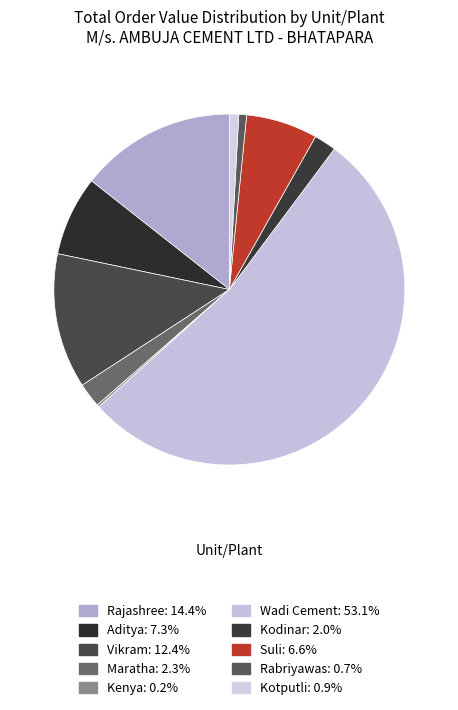

To the nearest percent, what is the difference between the largest and smallest slice percentages?

53%